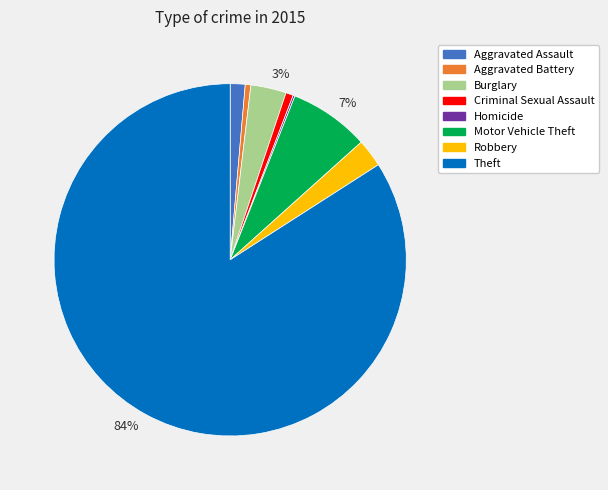

Is there a majority slice in this chart?

Yes